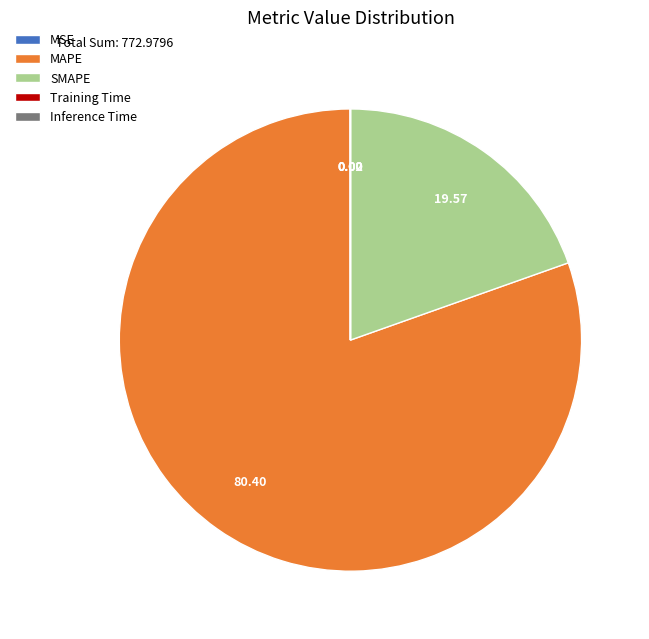

Is there a majority slice in this chart?

Yes